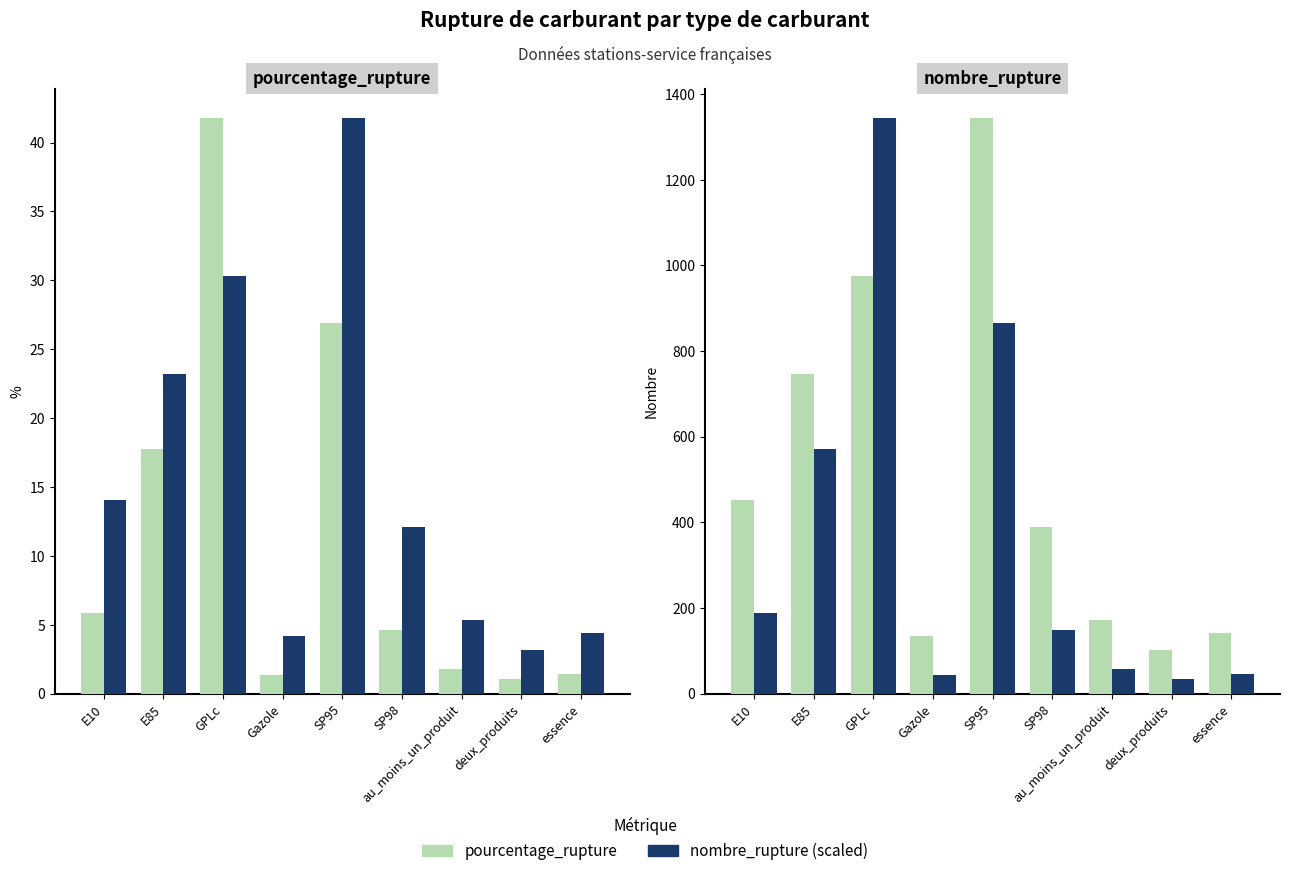

What is the label of the 4th bar from the left?

Gazole